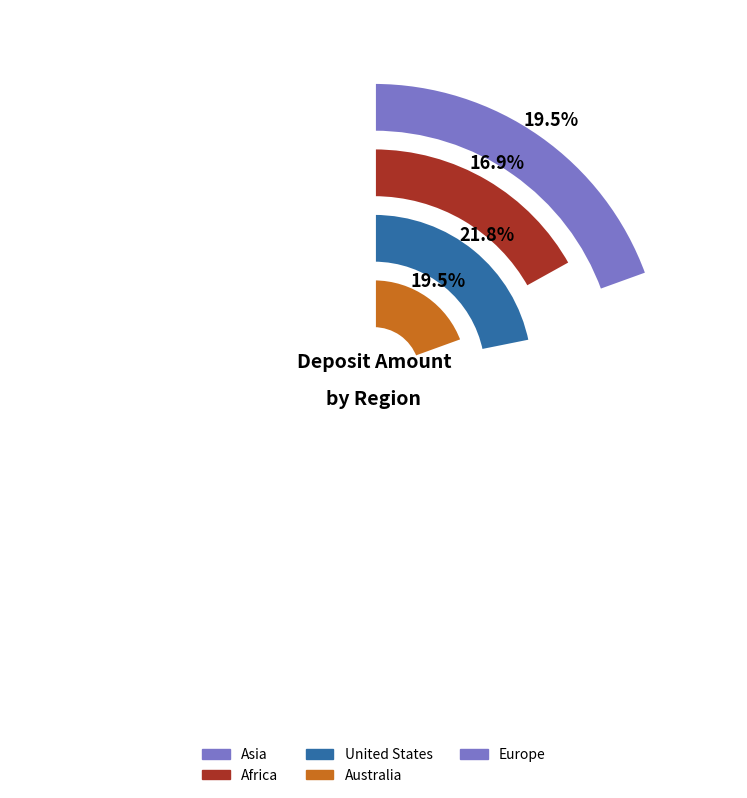

To the nearest percent, what is the average slice percentage?

20%